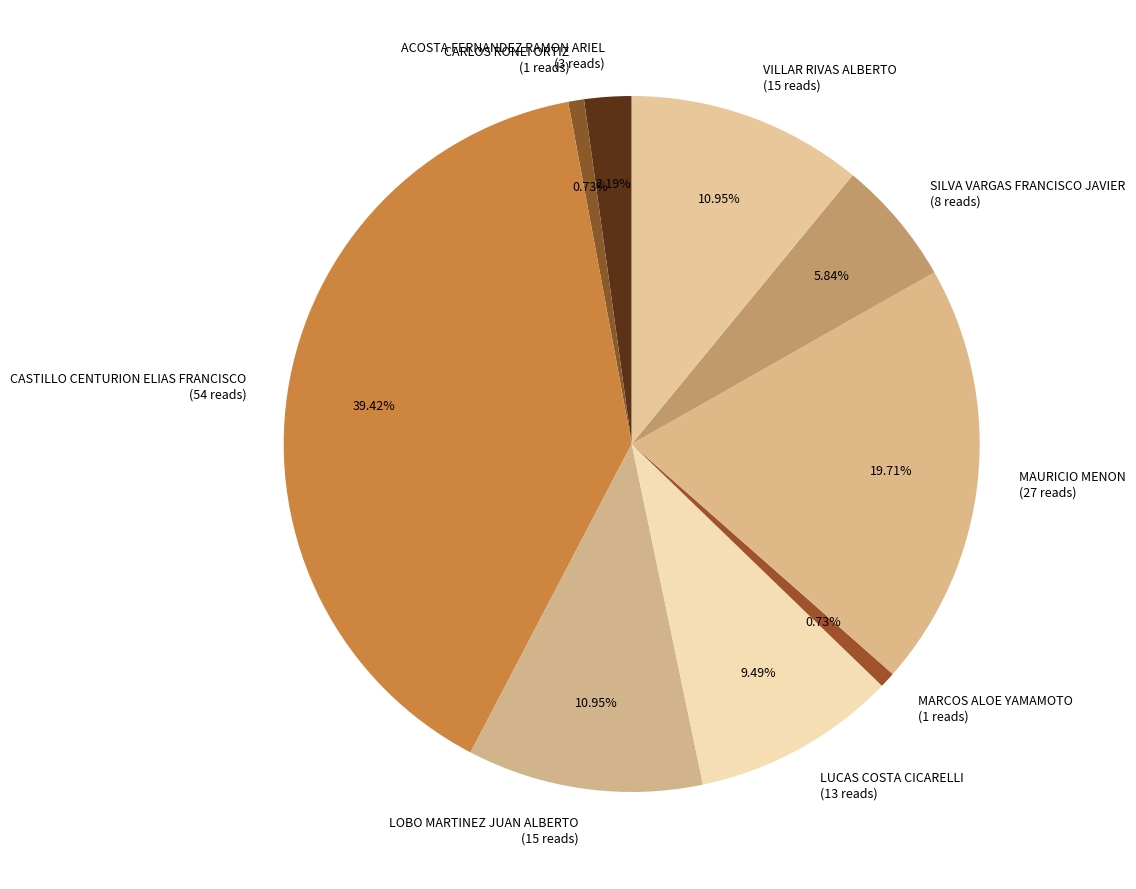

Does LOBO MARTINEZ JUAN ALBERTO account for over 50% of the chart?

No